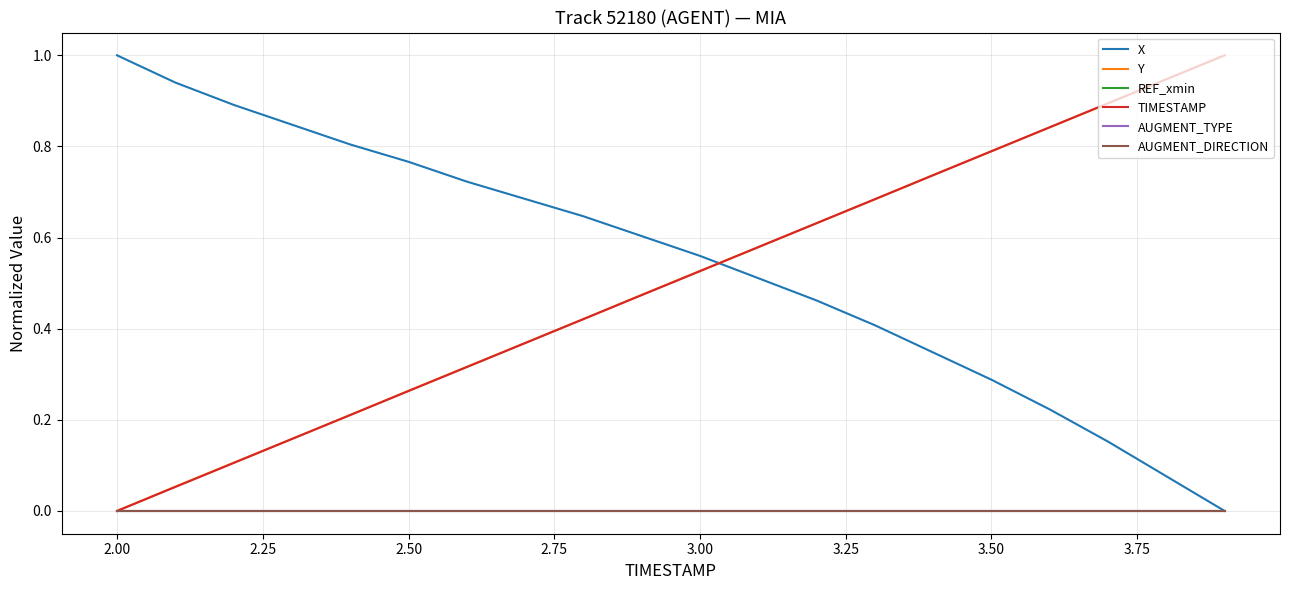

True or false: REF_xmin and AUGMENT_DIRECTION intersect in this chart.

False